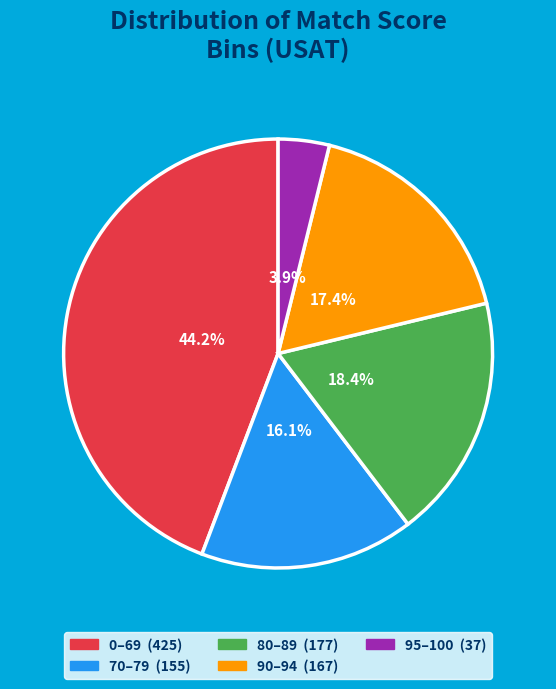

To the nearest percent, what percentage of the pie is 70–79?

16%